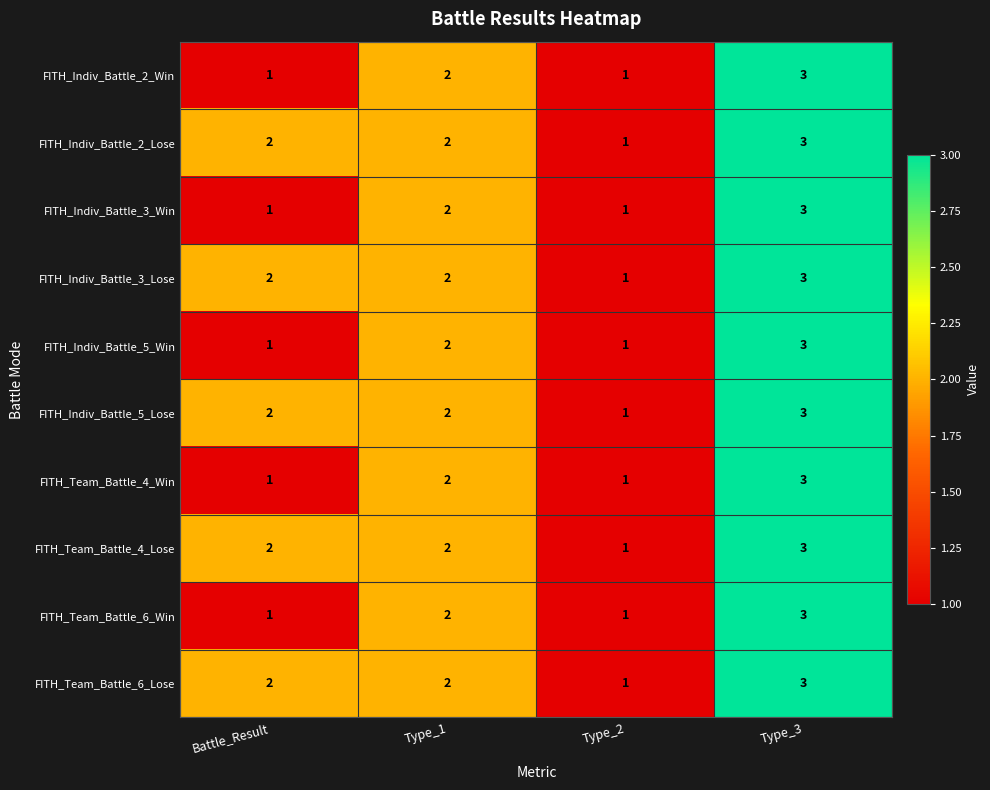

What value does the FITH_Indiv_Battle_5_Lose series have at Type_3?

3